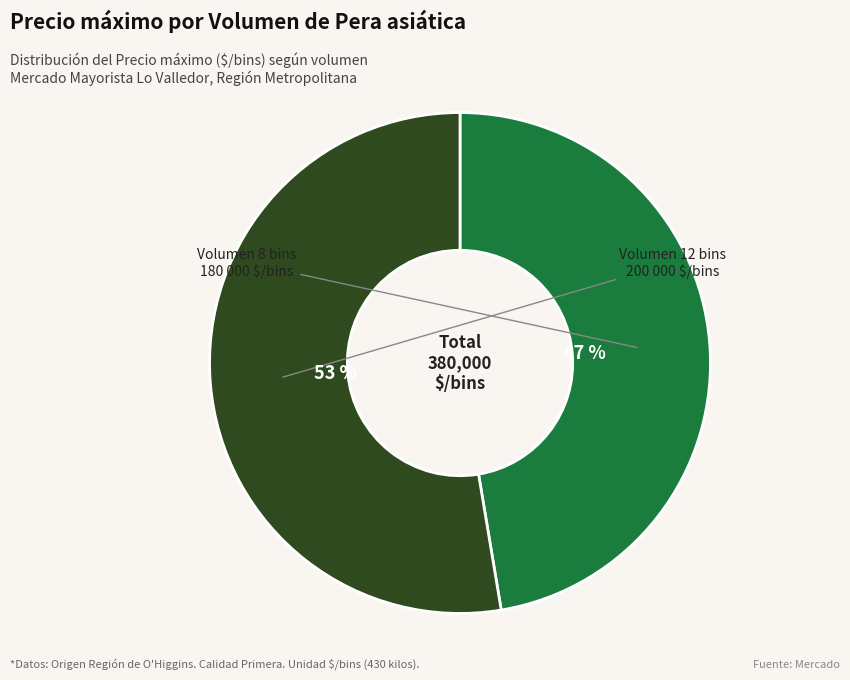

How many slices are in this pie chart?

2